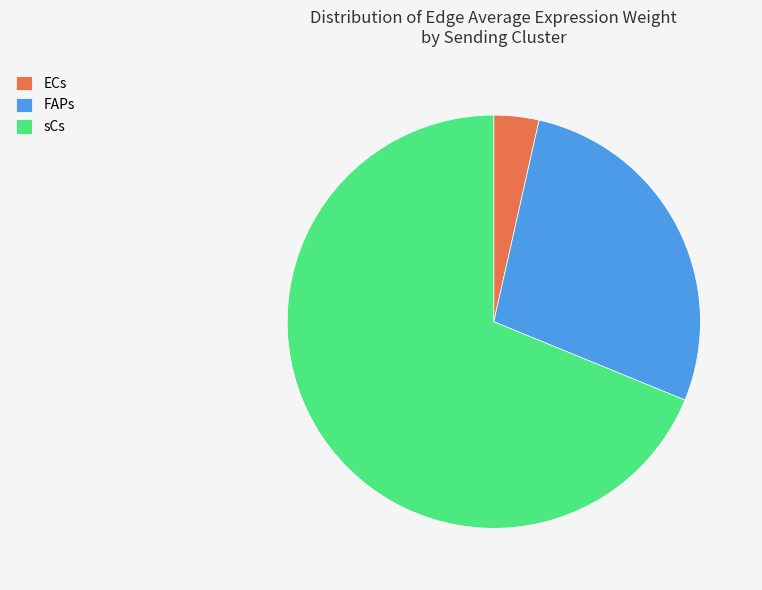

How many slices are in this pie chart?

3